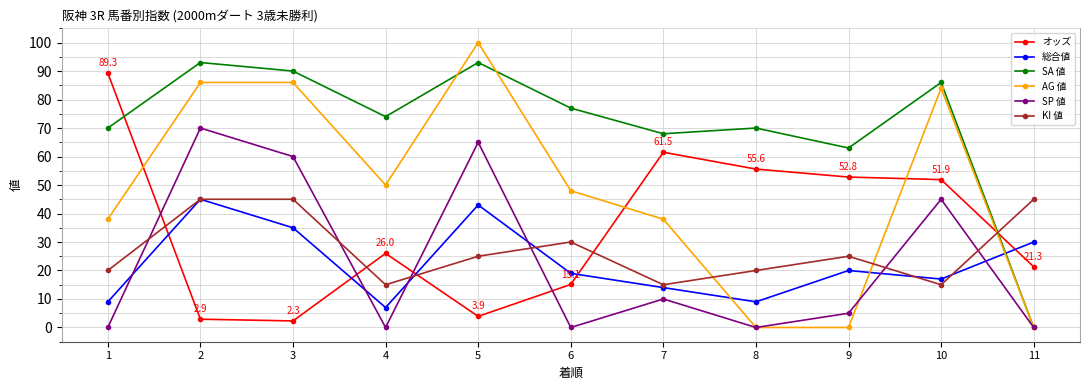

What is the total value across all series at 4?

172.0